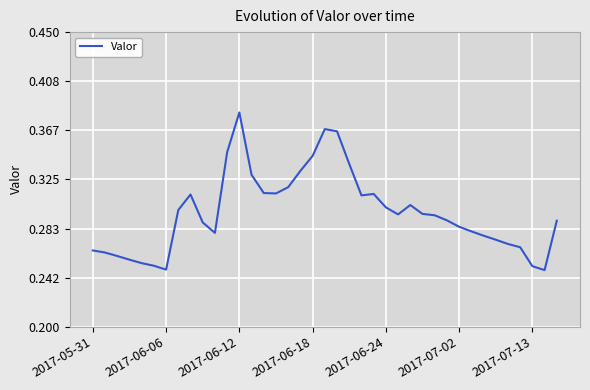

Is this an area chart (filled region under the line)?

No